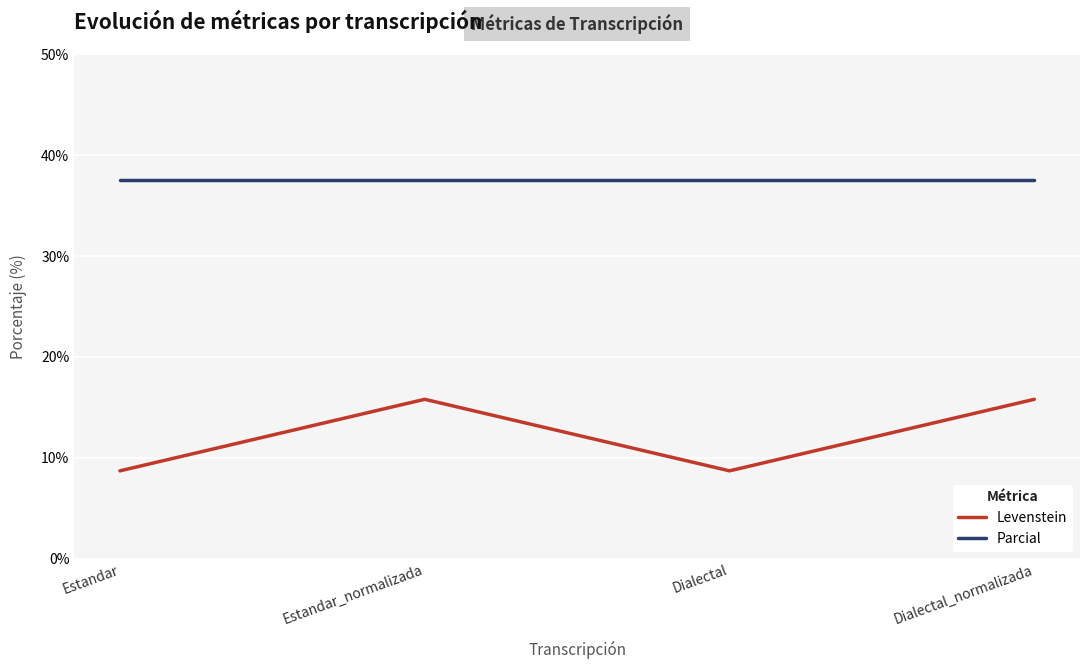

Rank the series at Dialectal from highest to lowest value.

Parcial, Levenstein